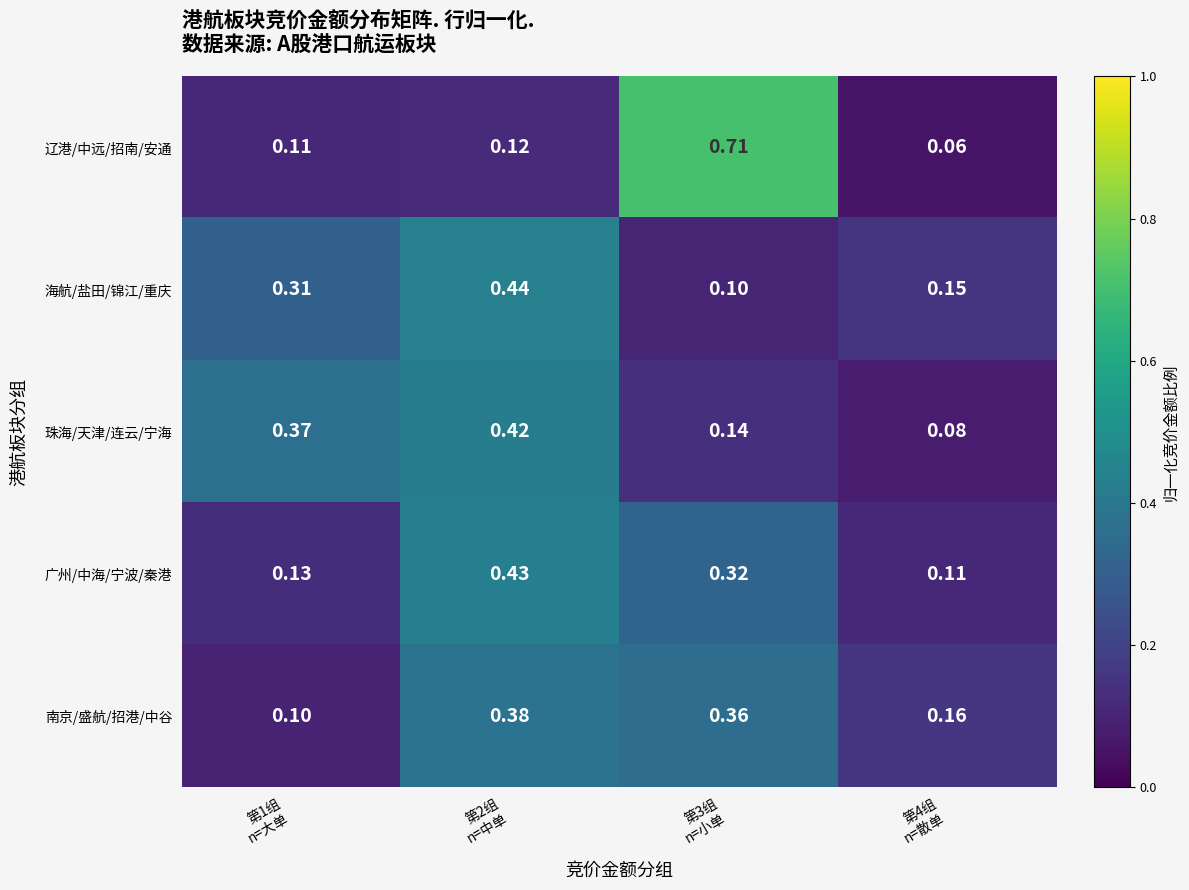

At how many categories does at least one series exceed 0?

4